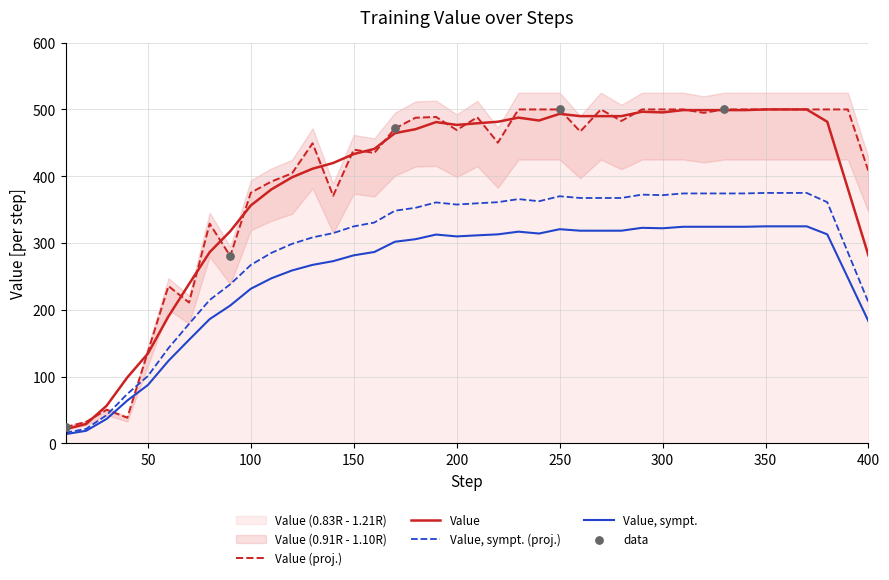

Between 230 and 290, which is larger?

230